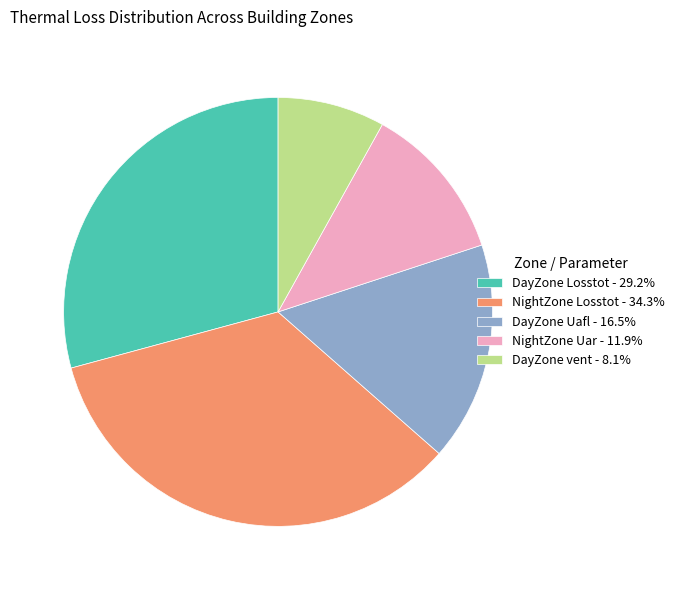

Which has a higher value, DayZone Uafl or NightZone Losstot?

NightZone Losstot